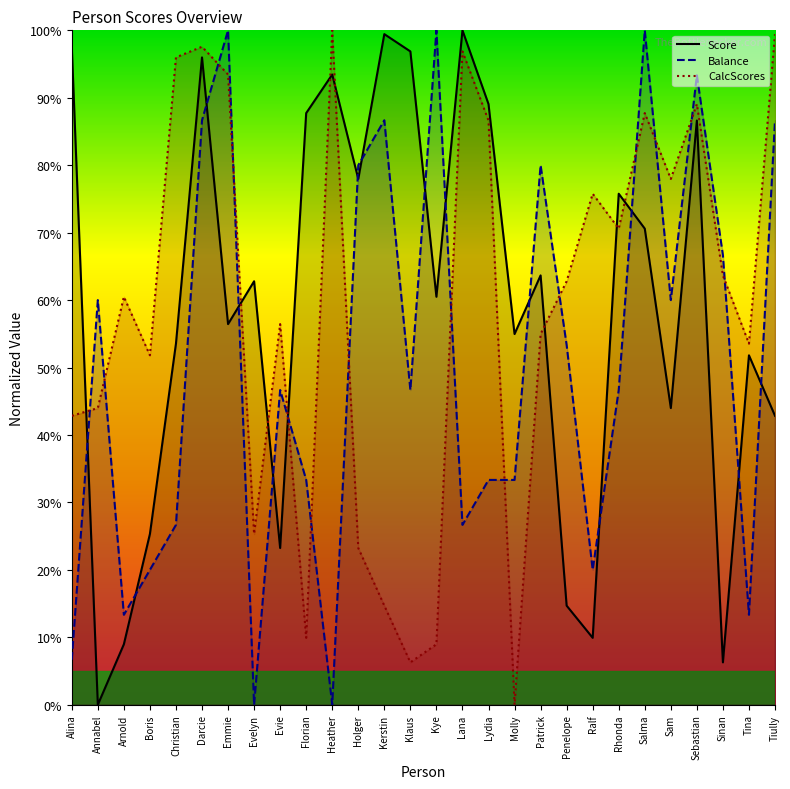

Between Christian and Molly, which series saw the biggest shift?

CalcScores